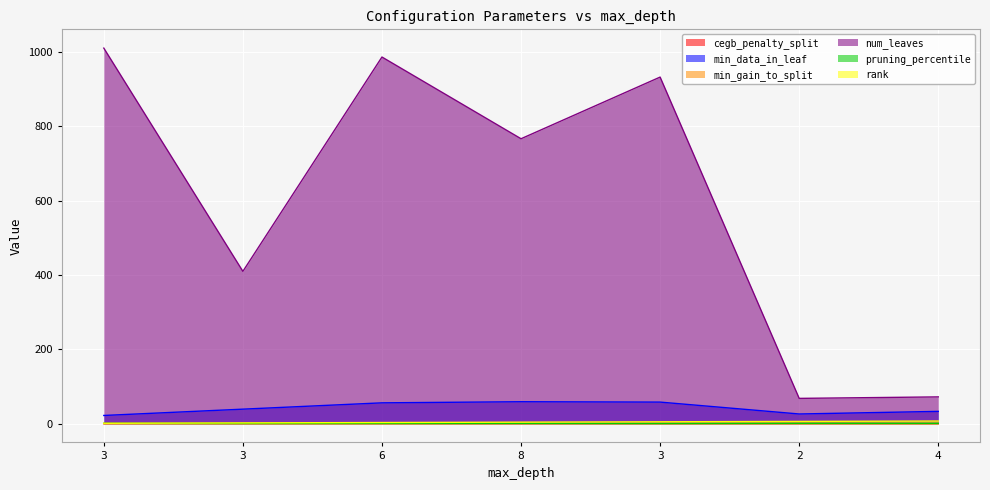

How many lines are shown in the chart?

6